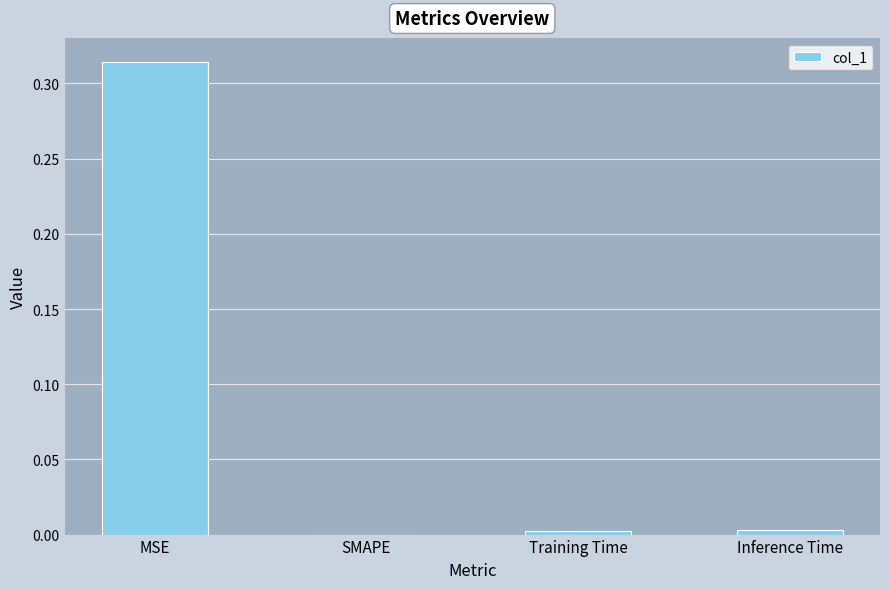

Which category has the highest value across all series?

MSE